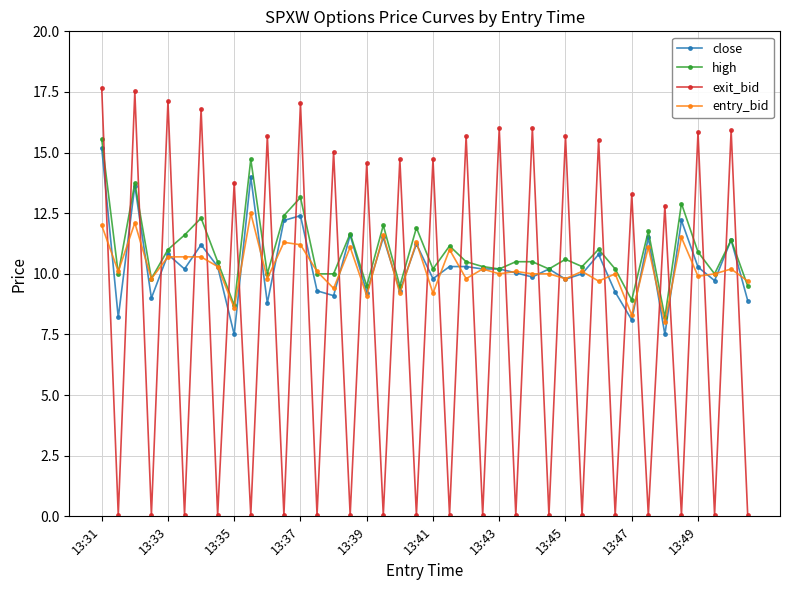

At how many categories does at least one series exceed 9?

40